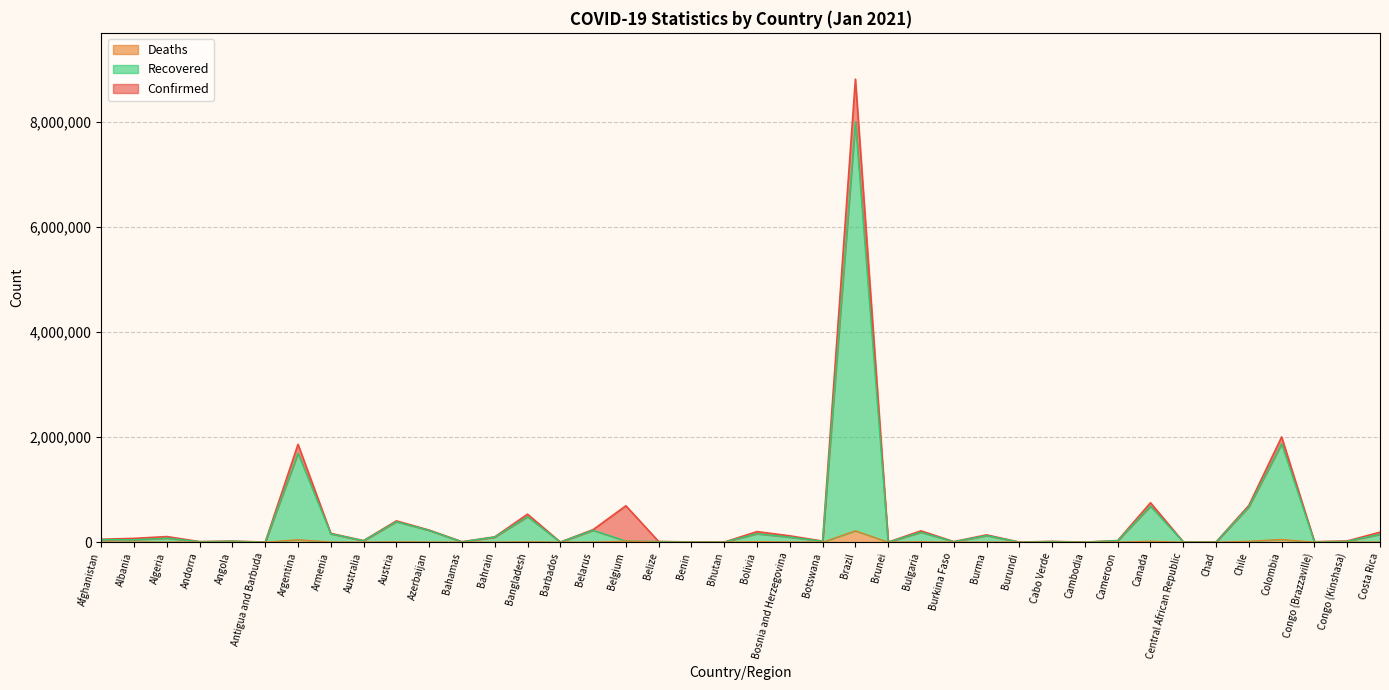

At Argentina, list the series in order from largest to smallest.

Confirmed, Recovered, Deaths